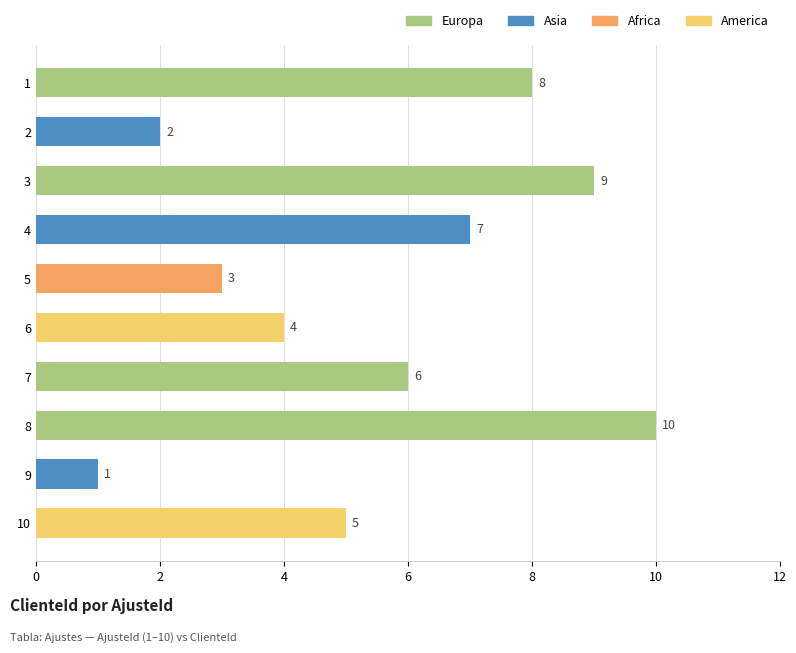

Is it true that the value at 9 is 14?

False